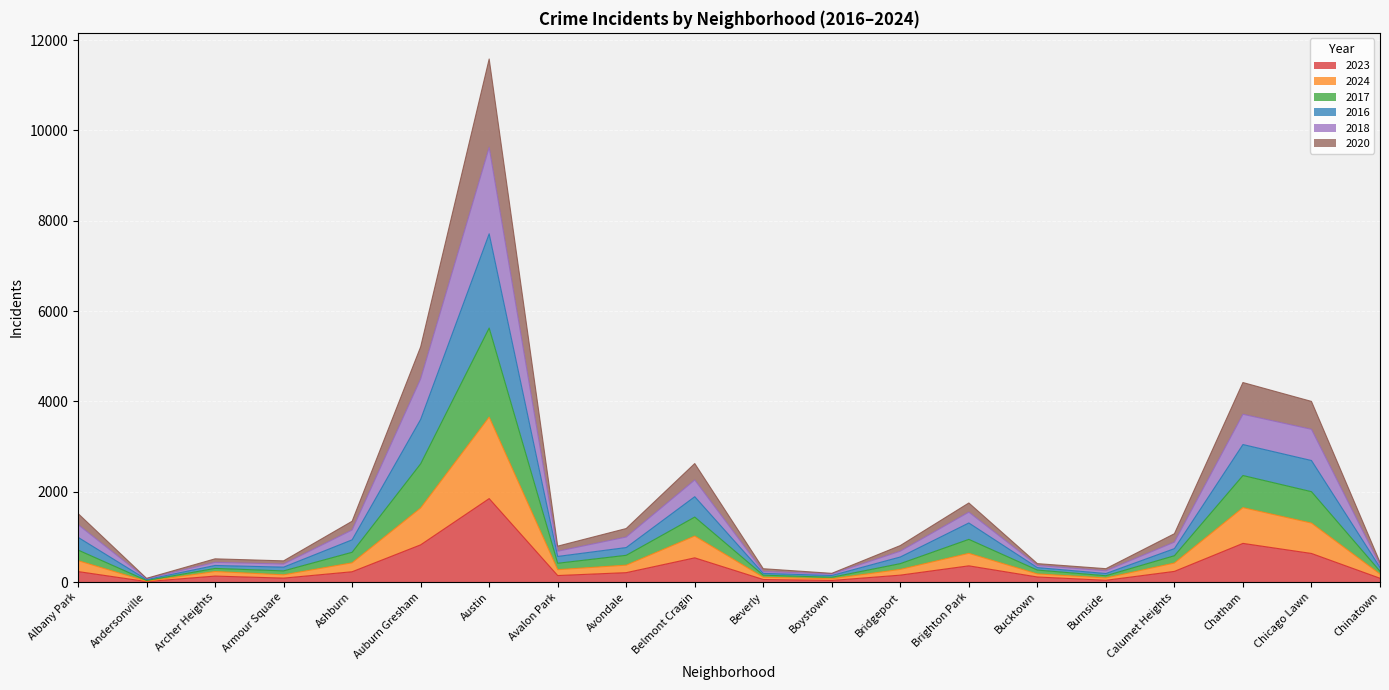

What is the label of the 6th point from the right?

Bucktown